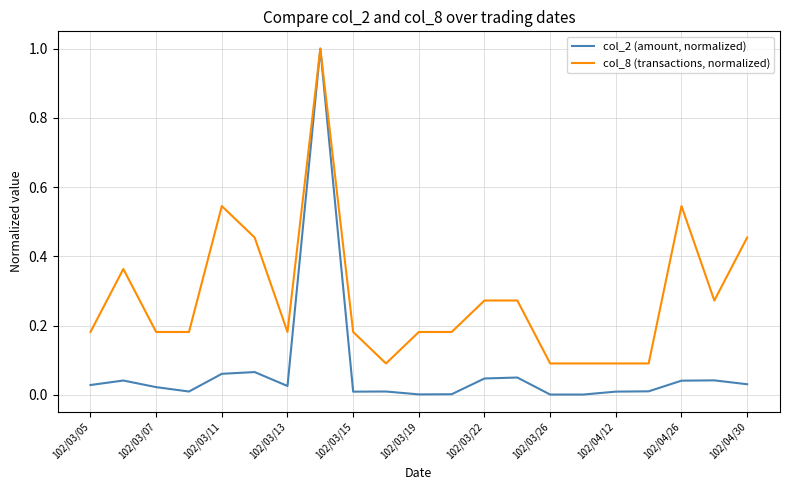

Count the col_8 (transactions, normalized) values in the range 0 to 1.

21